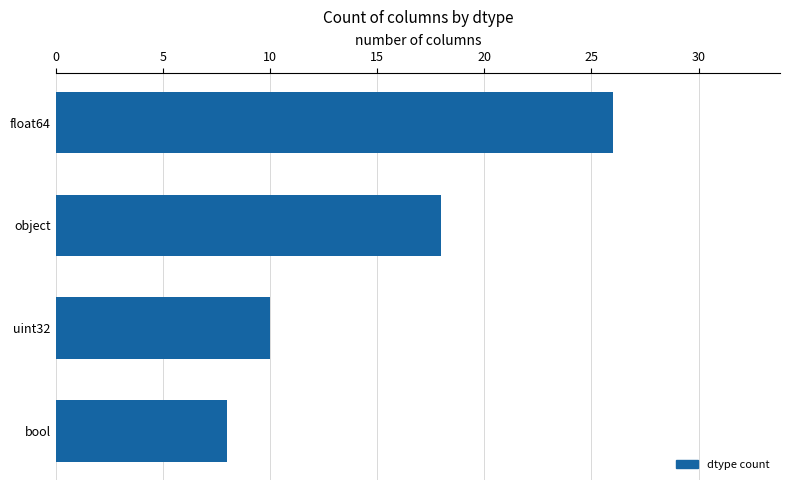

What is the maximum value shown in the chart?

26